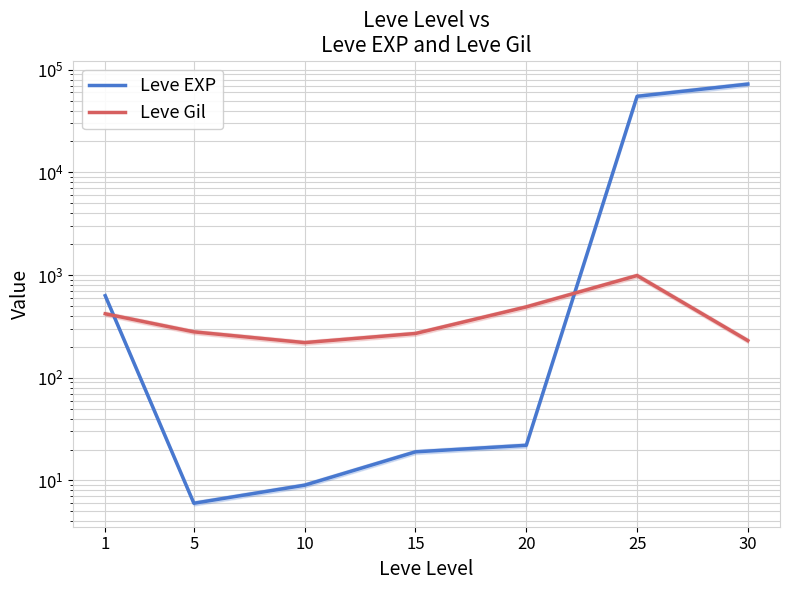

What is the value of the Leve EXP point at the 3rd from the left?

9